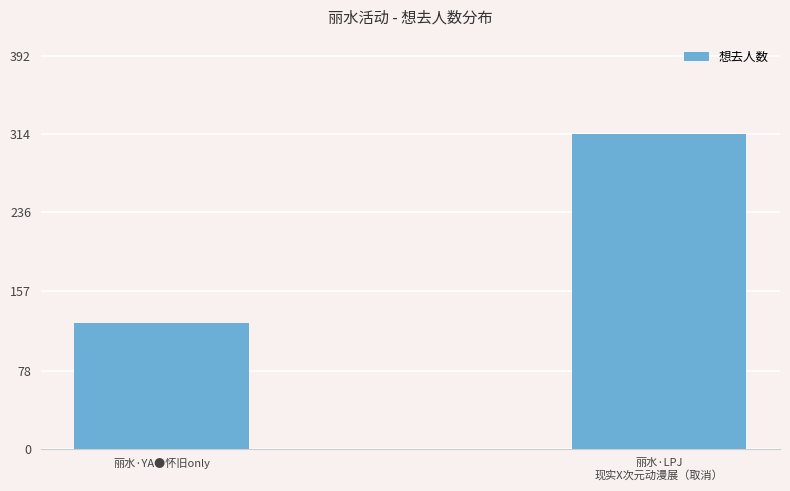

Rank the categories by value from highest to lowest.

丽水·LPJ
现实X次元动漫展（取消）, 丽水·YA●怀旧only